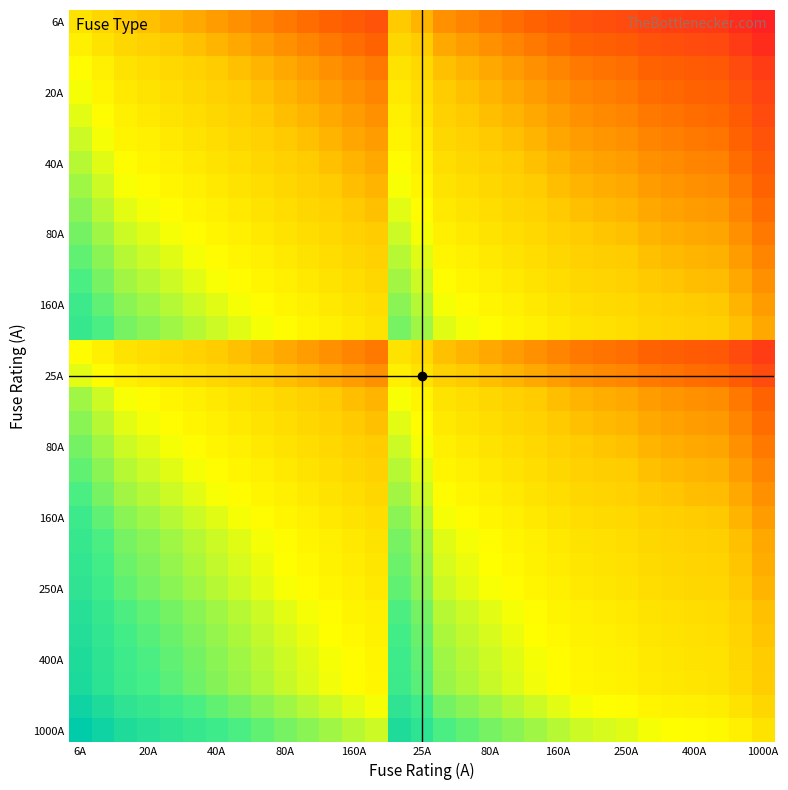

Which label corresponds to the largest value in the chart?

6A